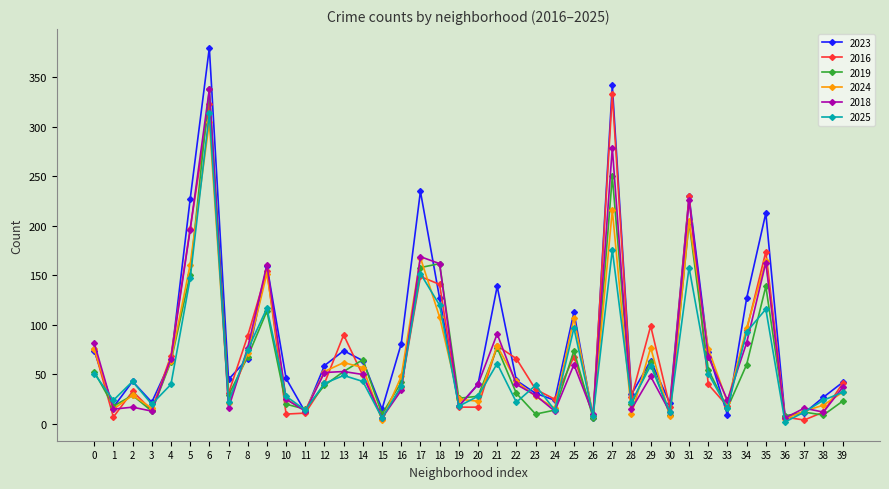

True or false: 2019 has a value of 35 at 10.

False